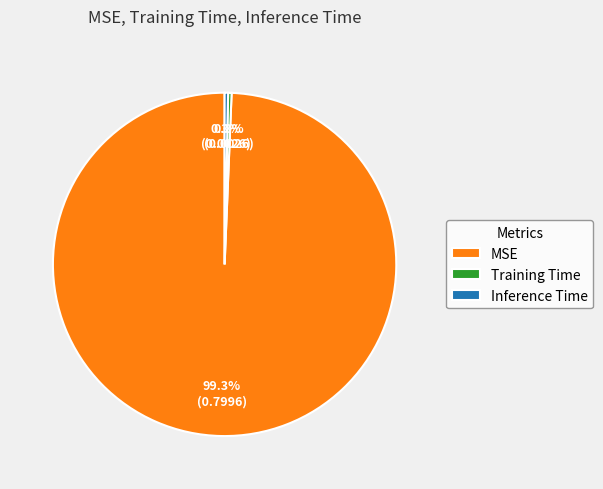

Count the number of slices in the pie.

3